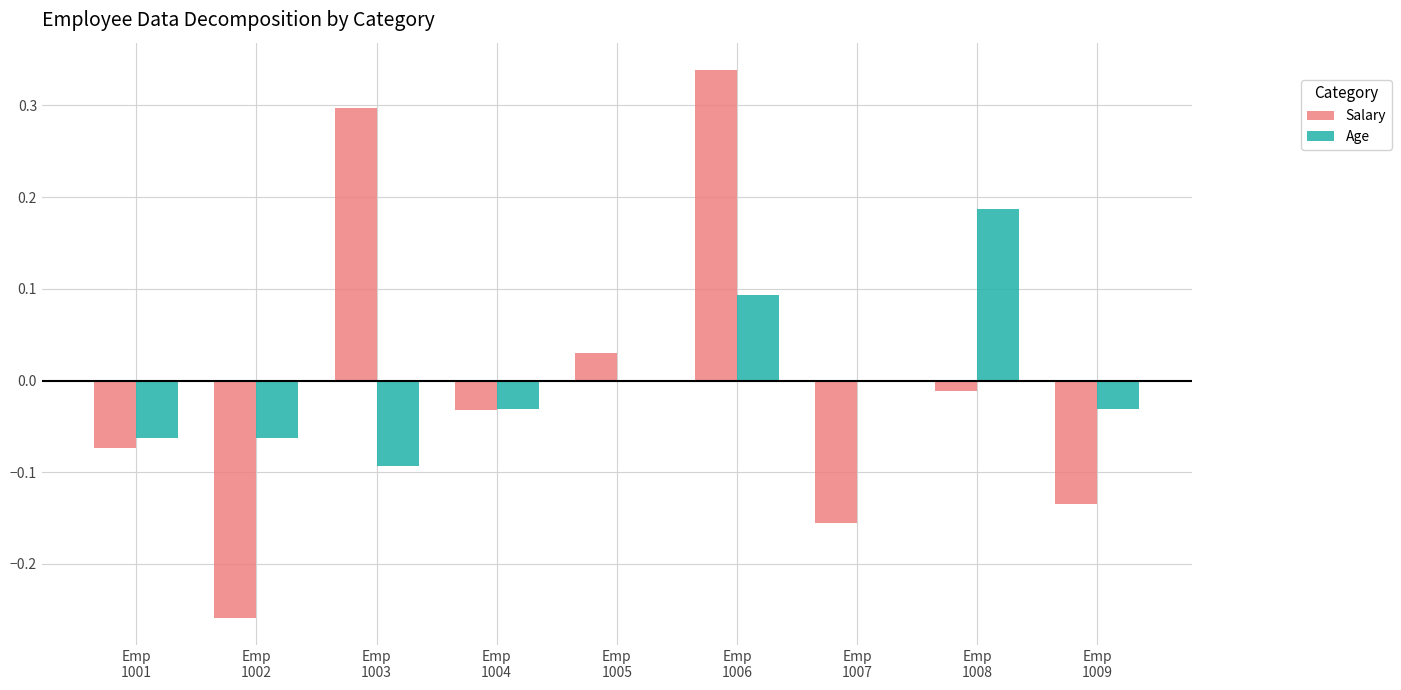

What are all the series names shown in the legend?

Salary, Age